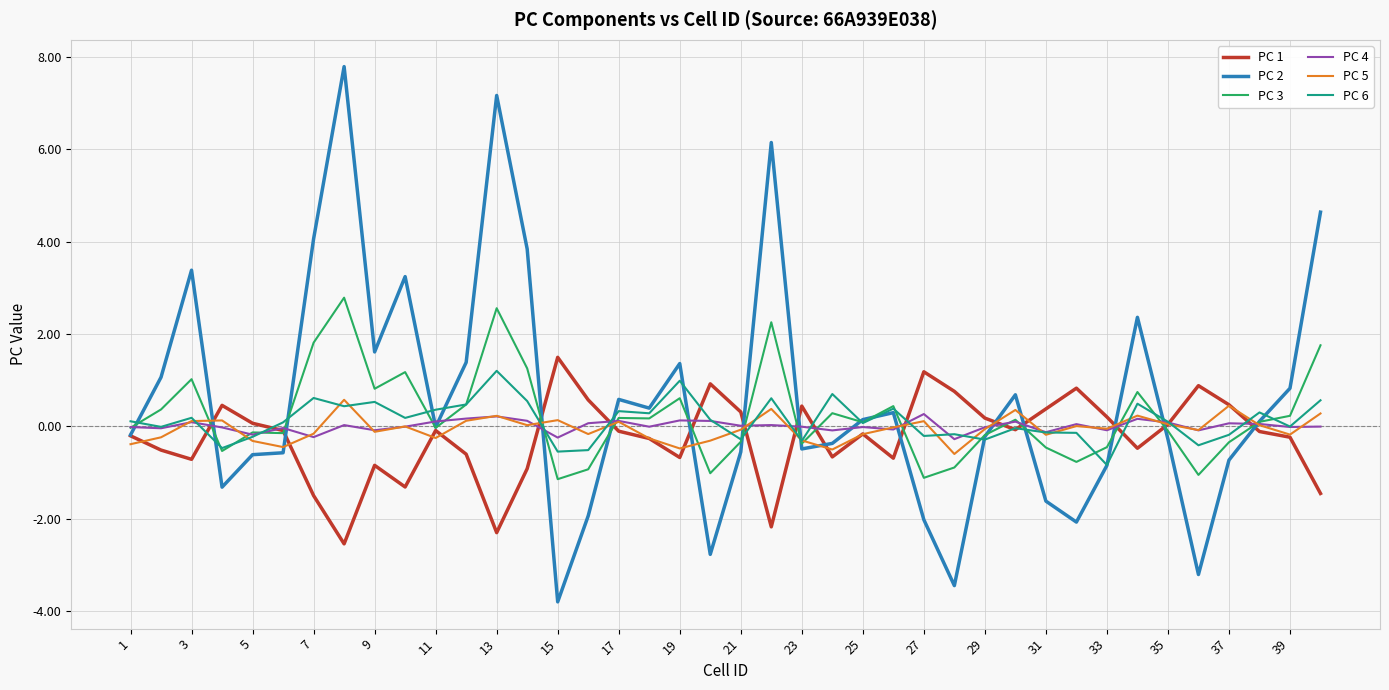

What is the smallest value displayed?

-3.8